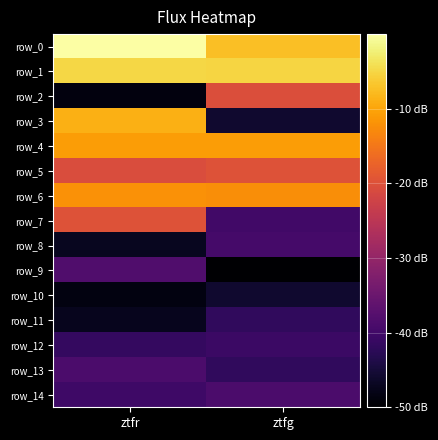

List the labels in order of row_1 value, largest first.

ztfr, ztfg